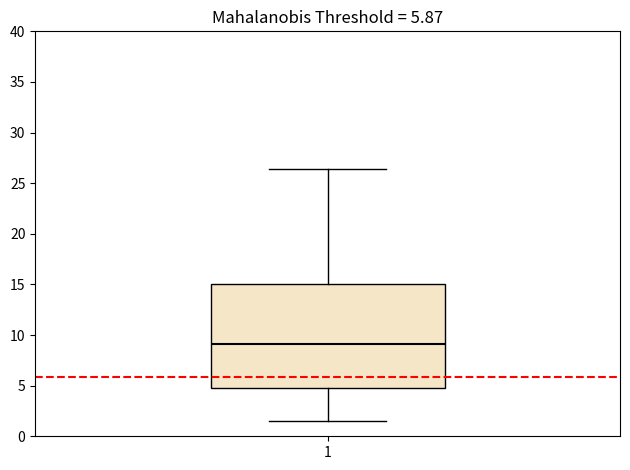

Where is the upper edge of the box at x = 1 on the y-axis? The values are not printed on the chart, so give them approximately, as read against the axis.

15.0